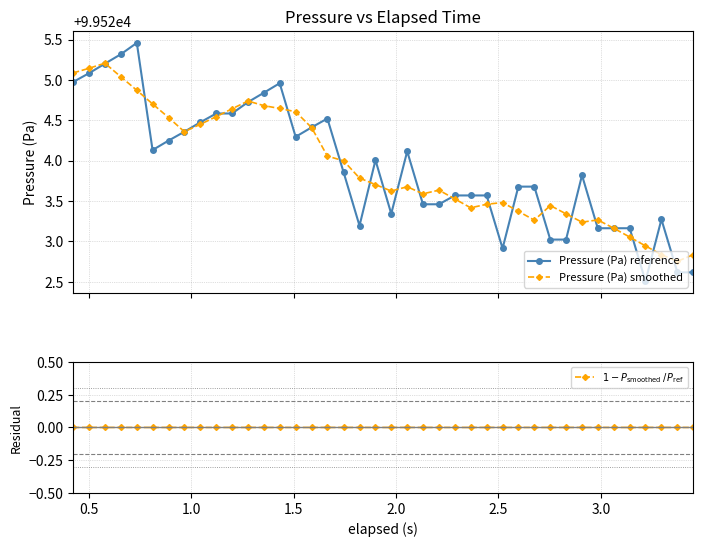

What is the label of the 2nd point from the left?

0.5